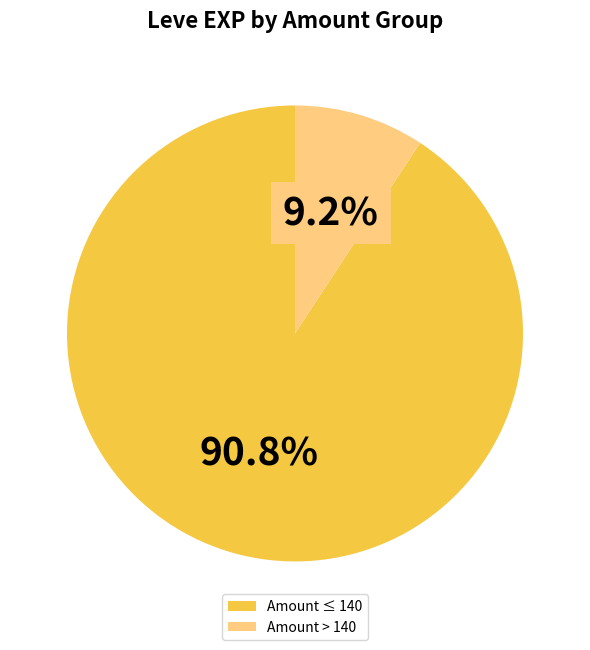

Which has a higher value, Amount ≤ 140 or Amount > 140?

Amount ≤ 140